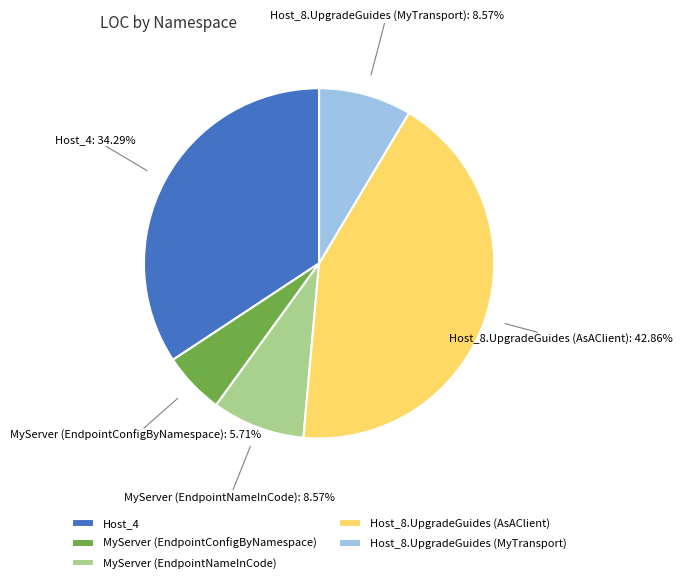

Does Host_8.UpgradeGuides (MyTransport) represent more than half of the total?

No